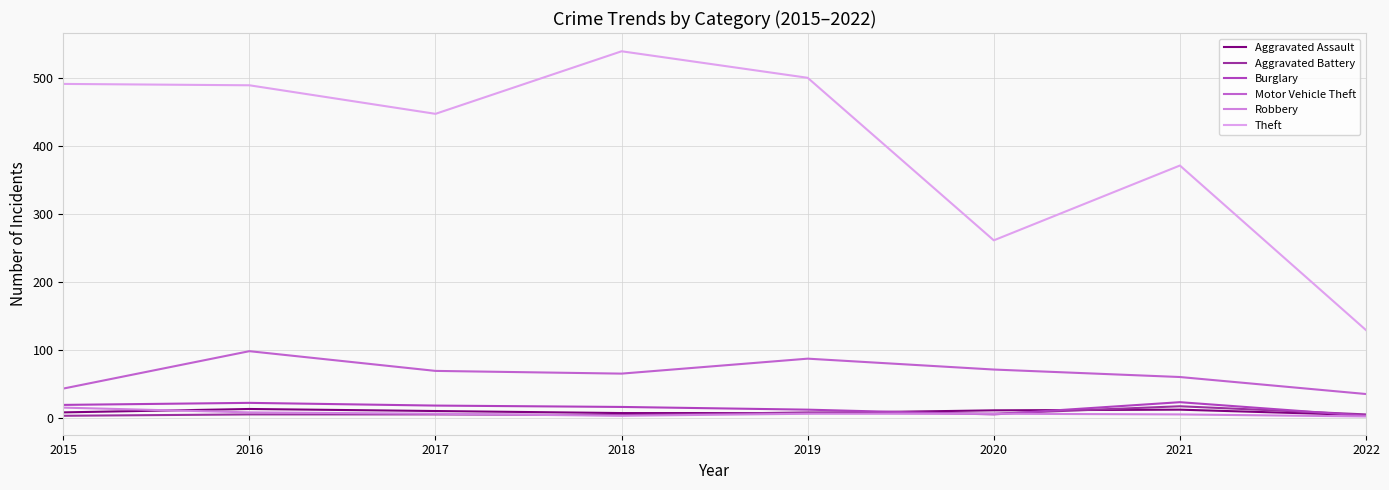

Is this an area chart (filled region under the line)?

No